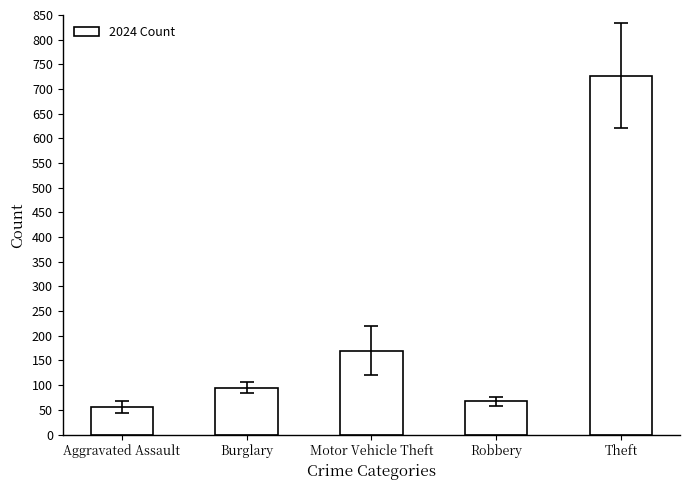

Reading left to right, transcribe all the data shown in this chart.

56	95	170	67	727